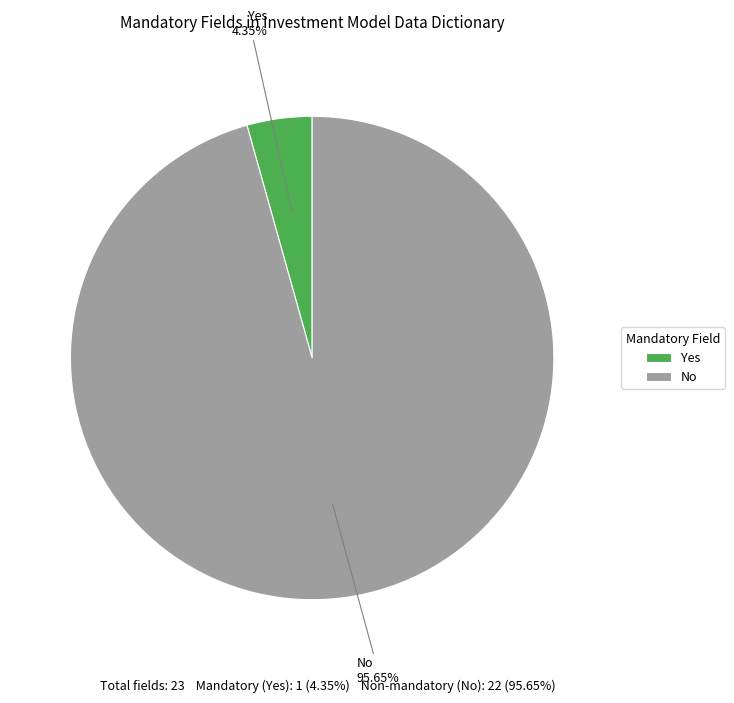

Between Yes and No, which is larger?

No